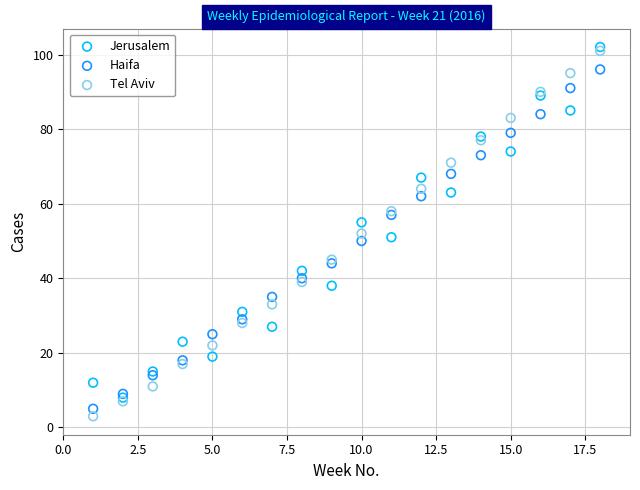

Which series contains the highest Y value?

Jerusalem